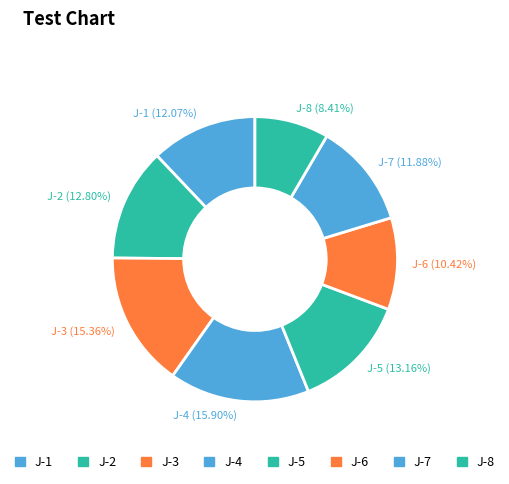

Between J-3 (15.36%) and J-2 (12.80%), which is larger?

J-3 (15.36%)